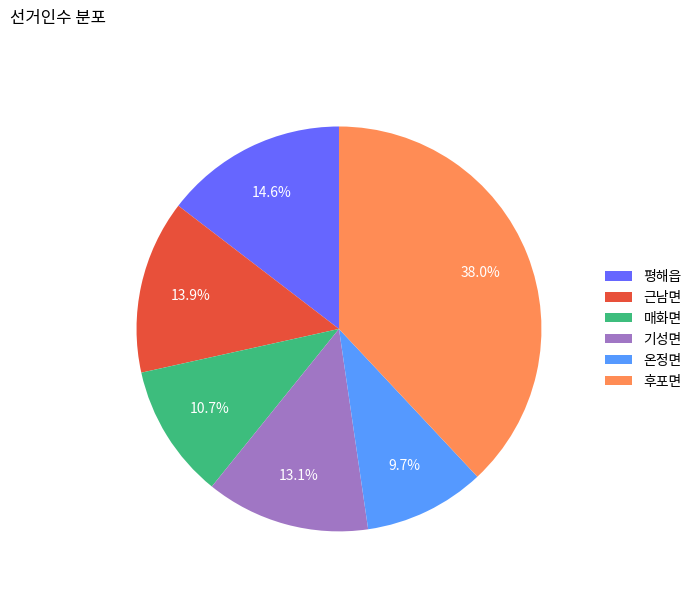

What percentage is the 기성면 slice, to the nearest percent?

13%